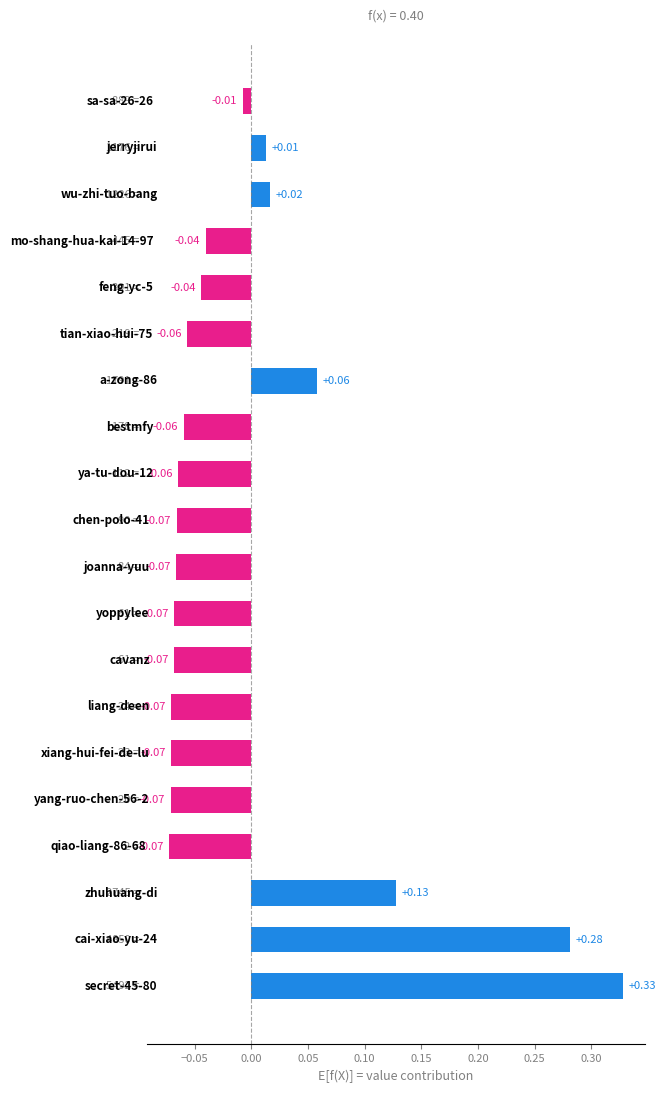

What is the difference between the maximum and minimum values?

0.4